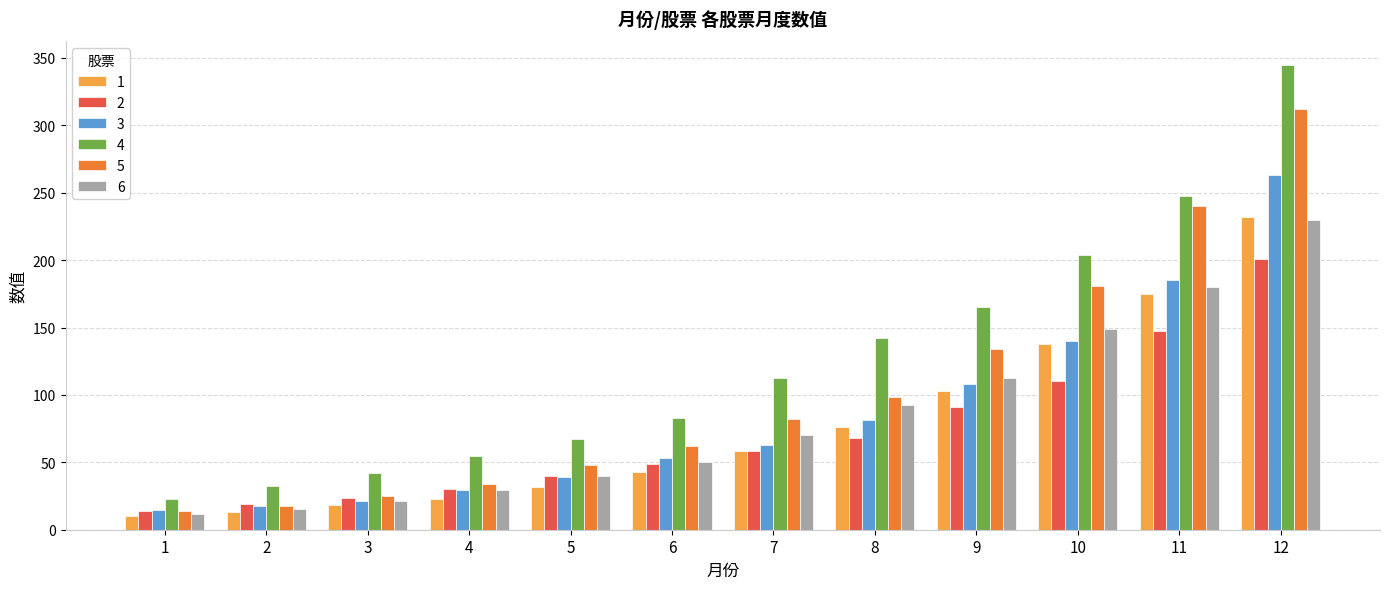

At which category does the chart reach its peak across all series?

12